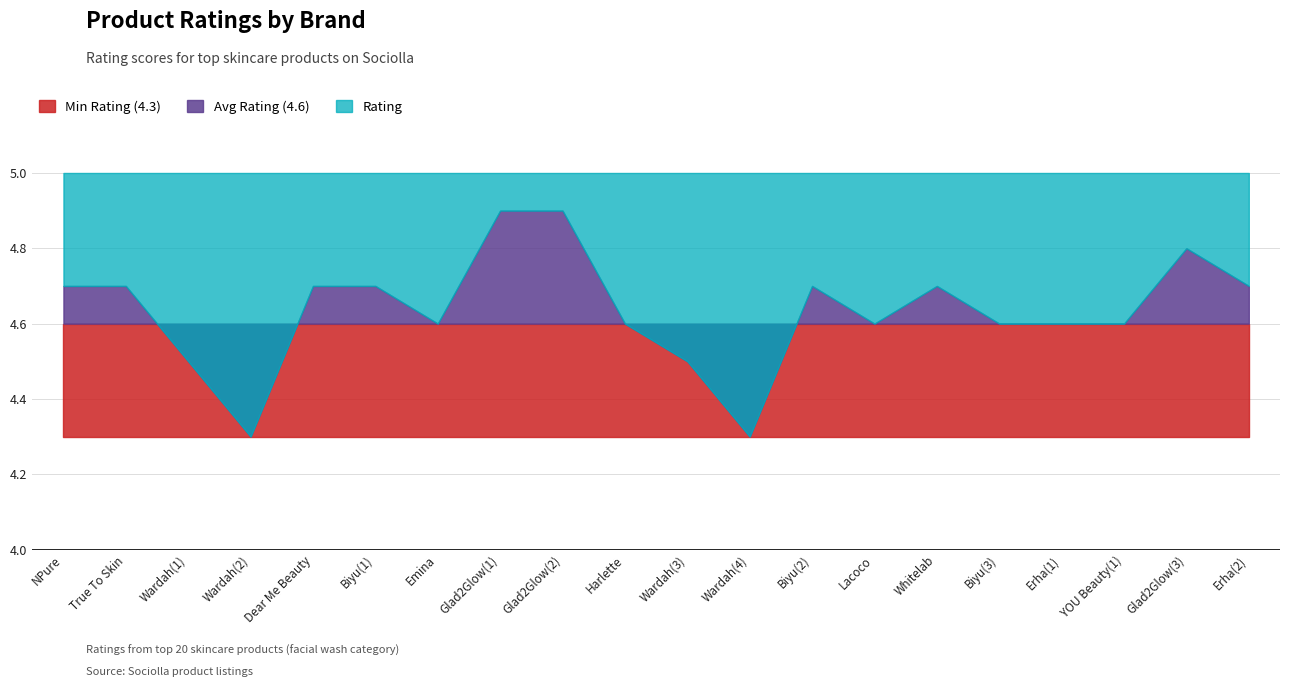

Where is the first local minimum for Rating?

Wardah(2)